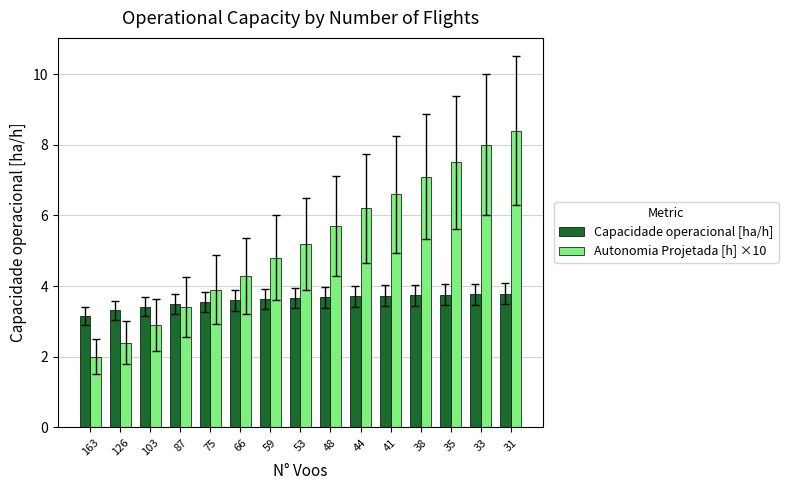

At 53, list the series in order from largest to smallest.

Autonomia Projetada [h] ×10, Capacidade operacional [ha/h]